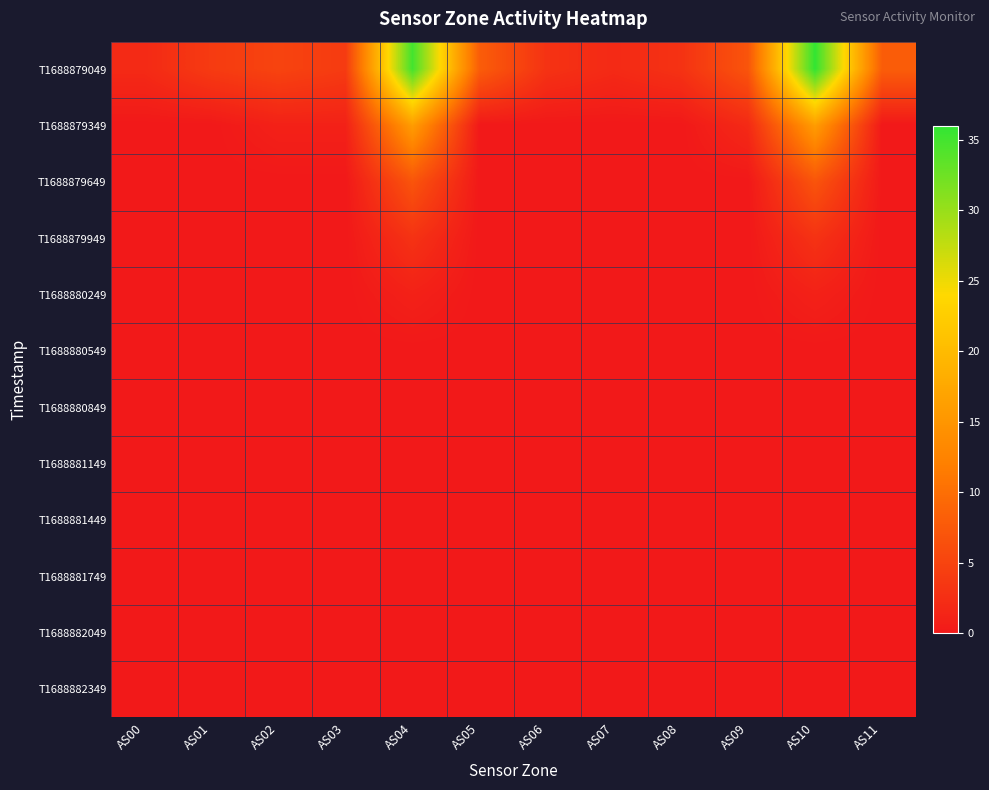

How many categories are shown in the chart?

12